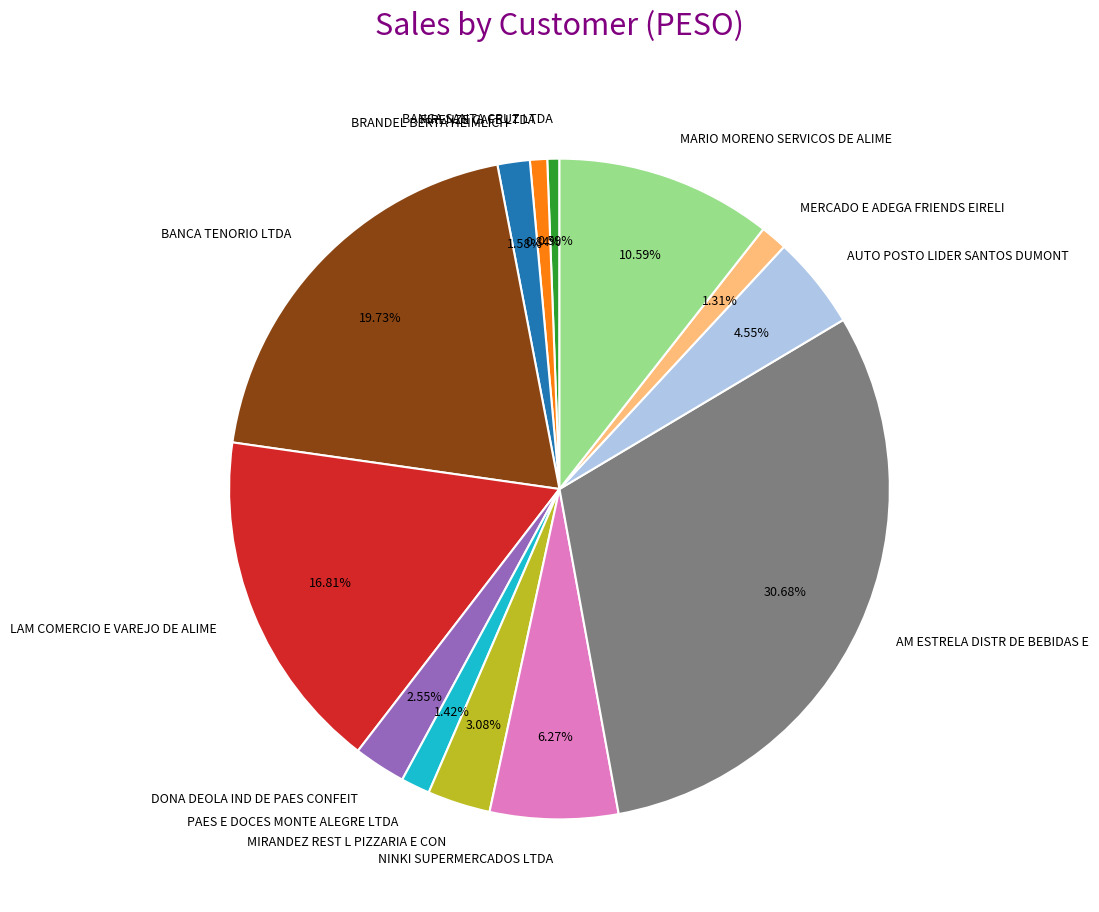

Which has a higher value, MIRANDEZ REST L PIZZARIA E CON or BRANDEL BERTA HEIMLICH?

MIRANDEZ REST L PIZZARIA E CON